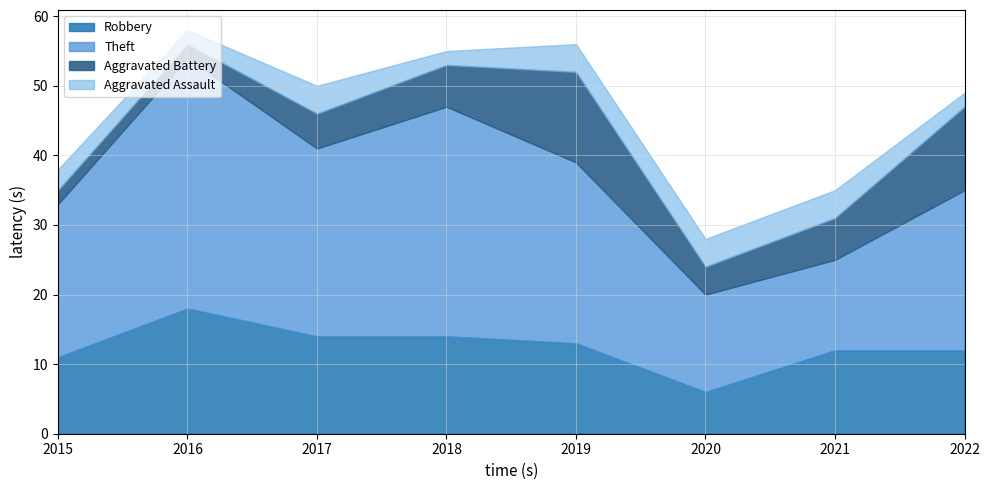

What is the difference between the second highest and second lowest values in the Robbery series?

3